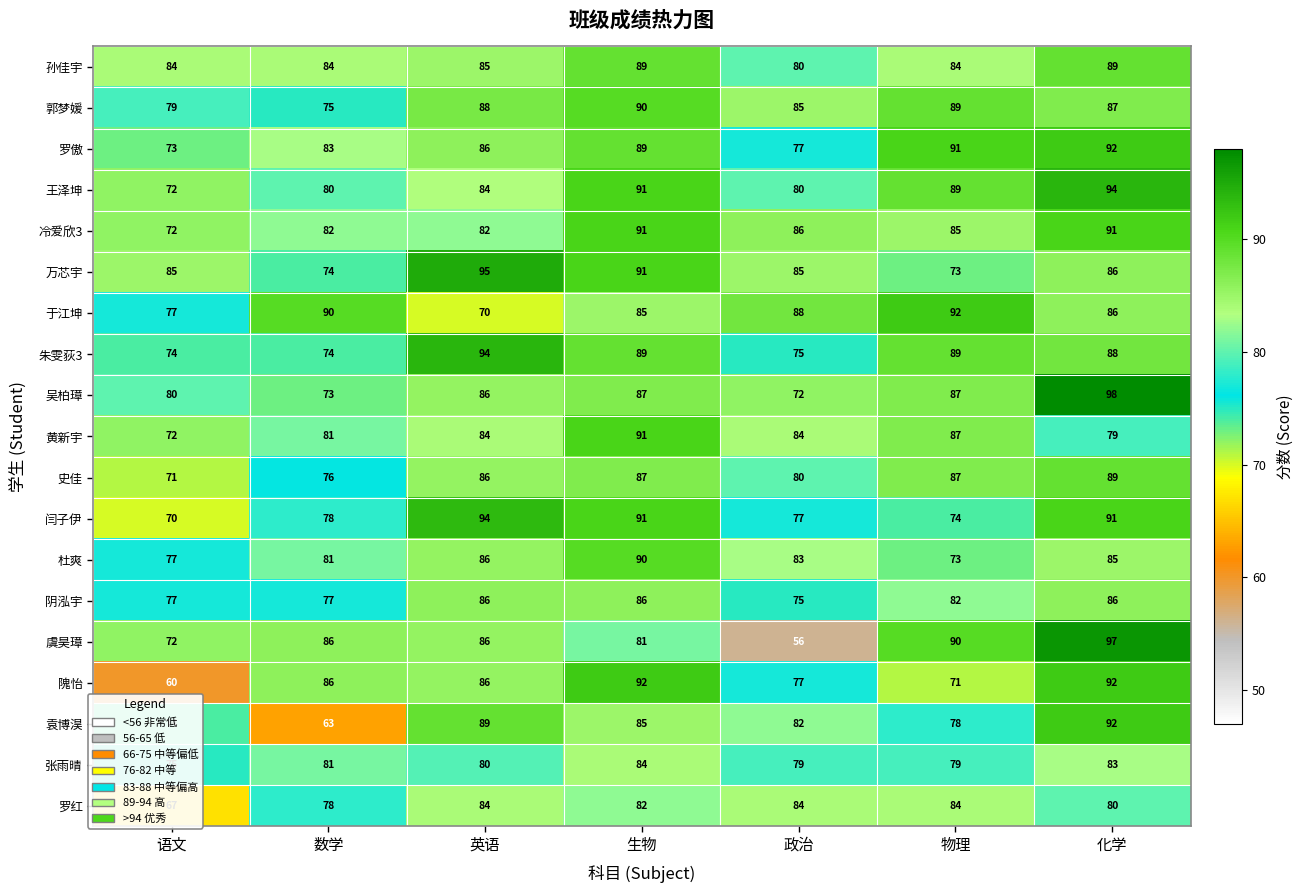

What is the smallest value displayed?

56